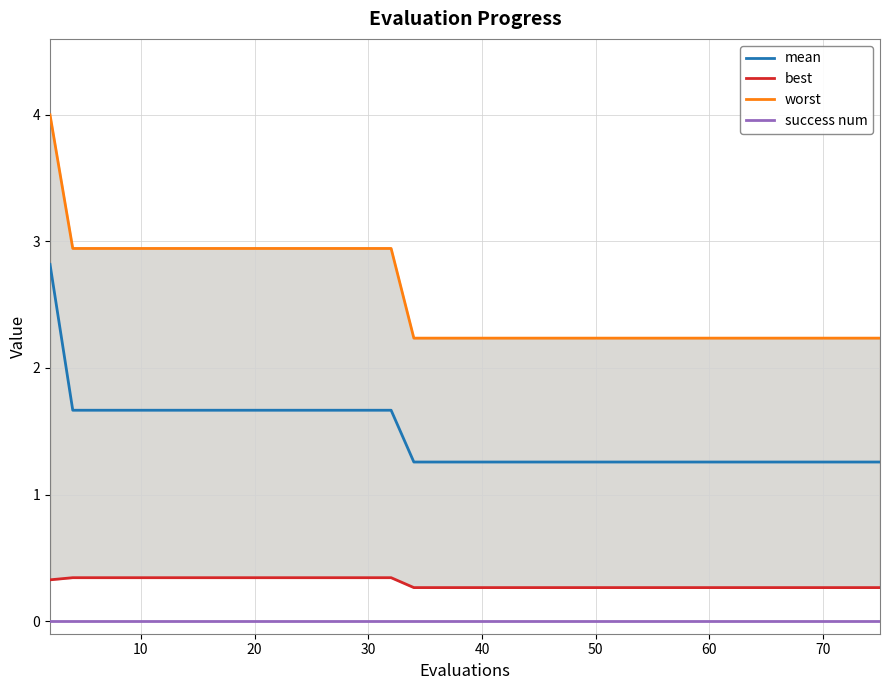

What is the minimum value for worst?

2.2